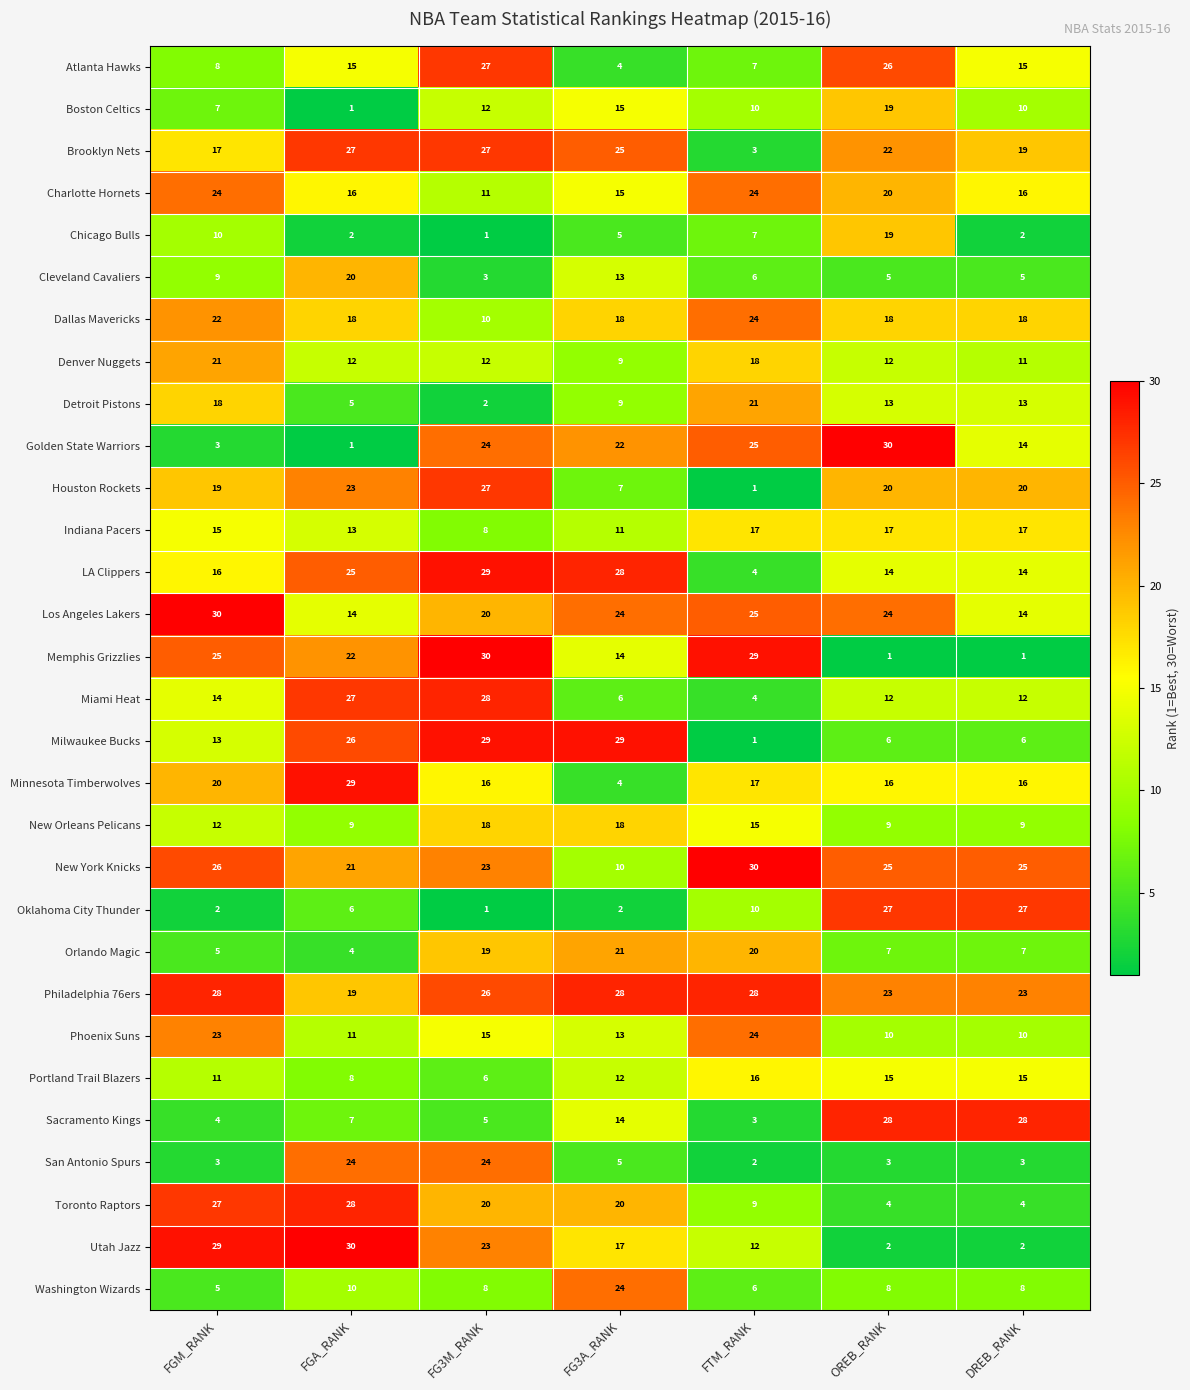

What is the maximum value for Brooklyn Nets?

27